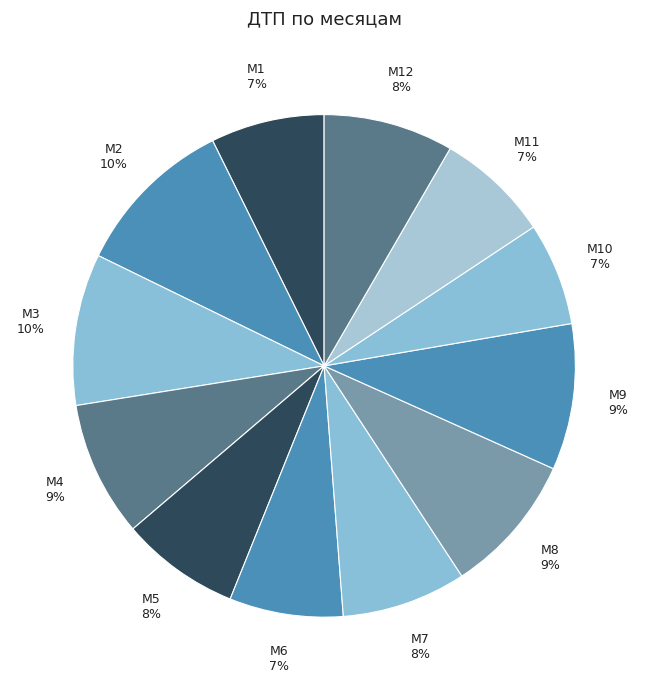

Is there any slice that represents more than half of the pie?

No